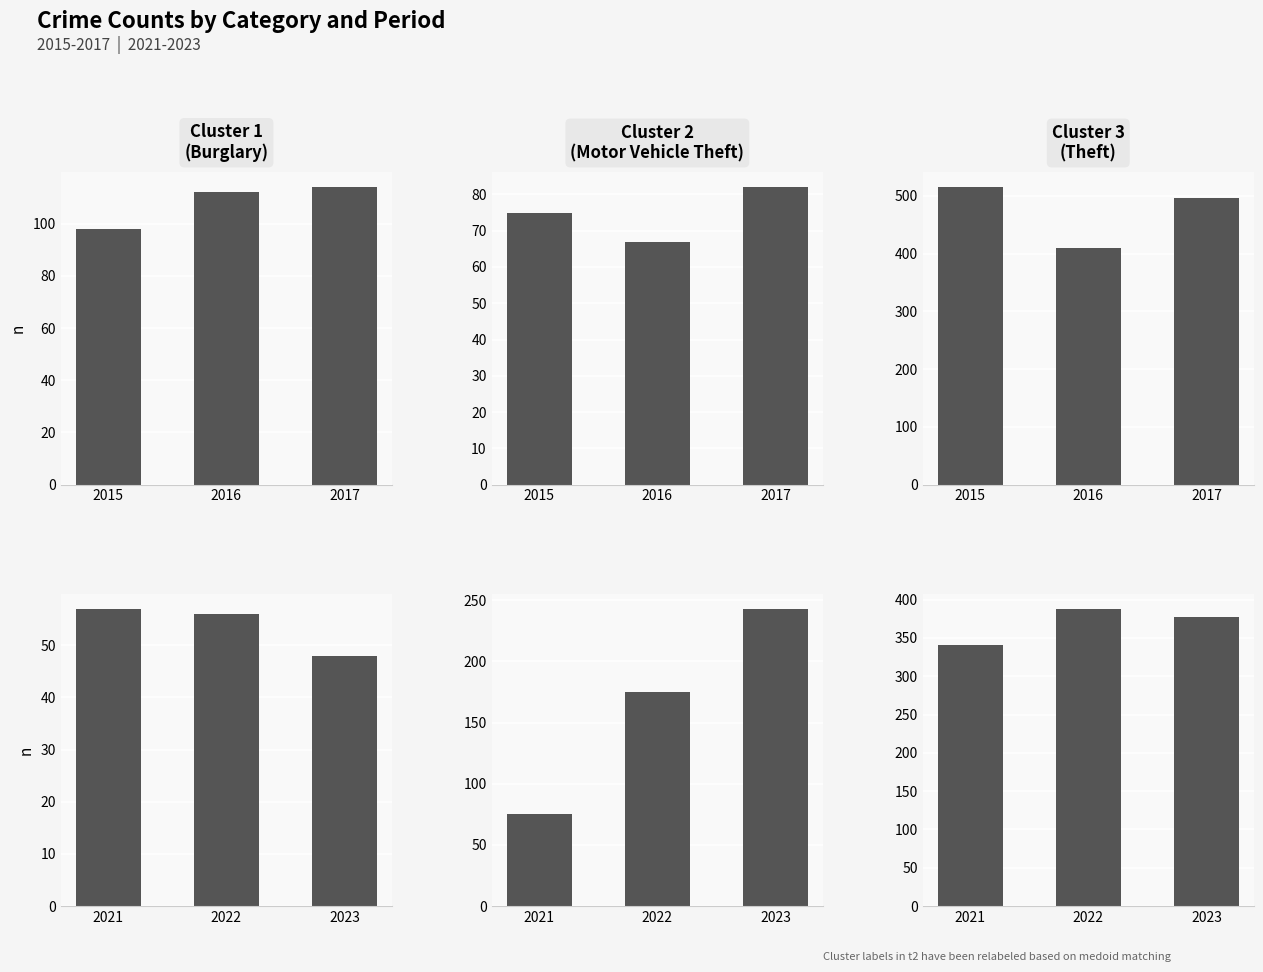

How many series are shown in this chart?

3